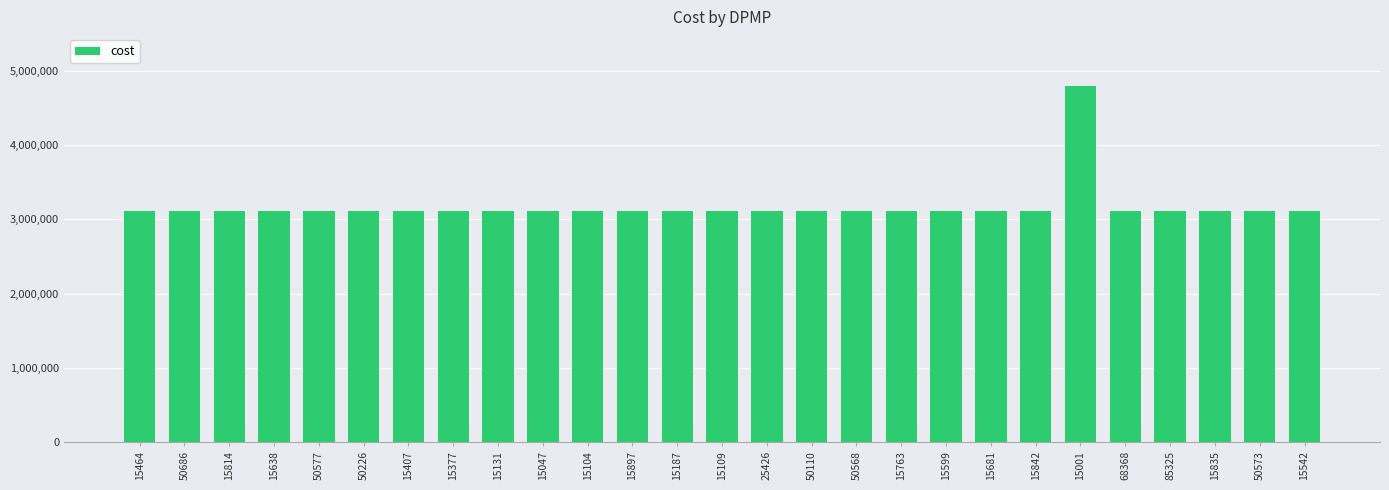

What is the label of the 18th bar from the left?

15763